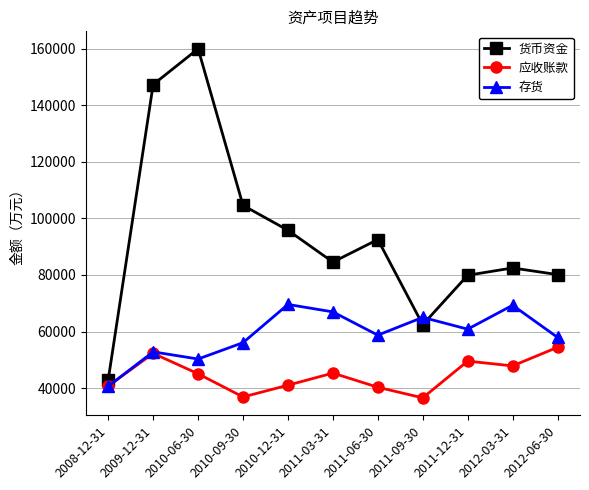

What is the smallest value displayed?

36566